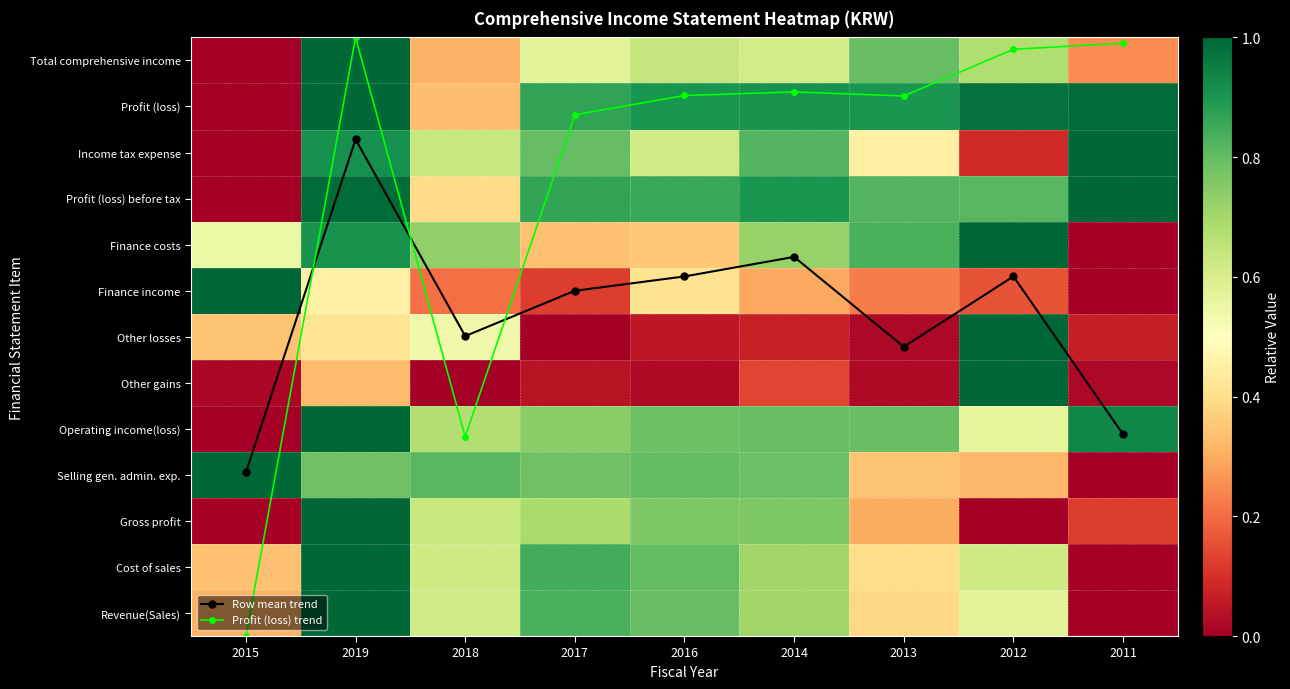

How many categories are shown in the chart?

9